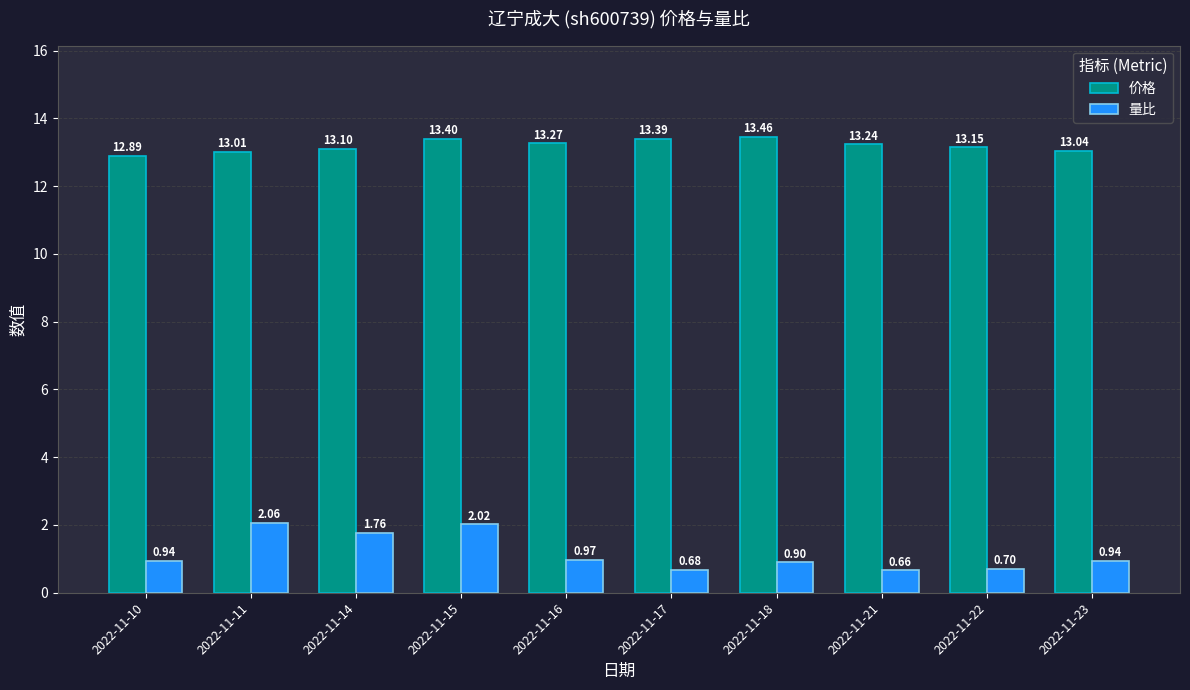

How many bars are there in each group?

2